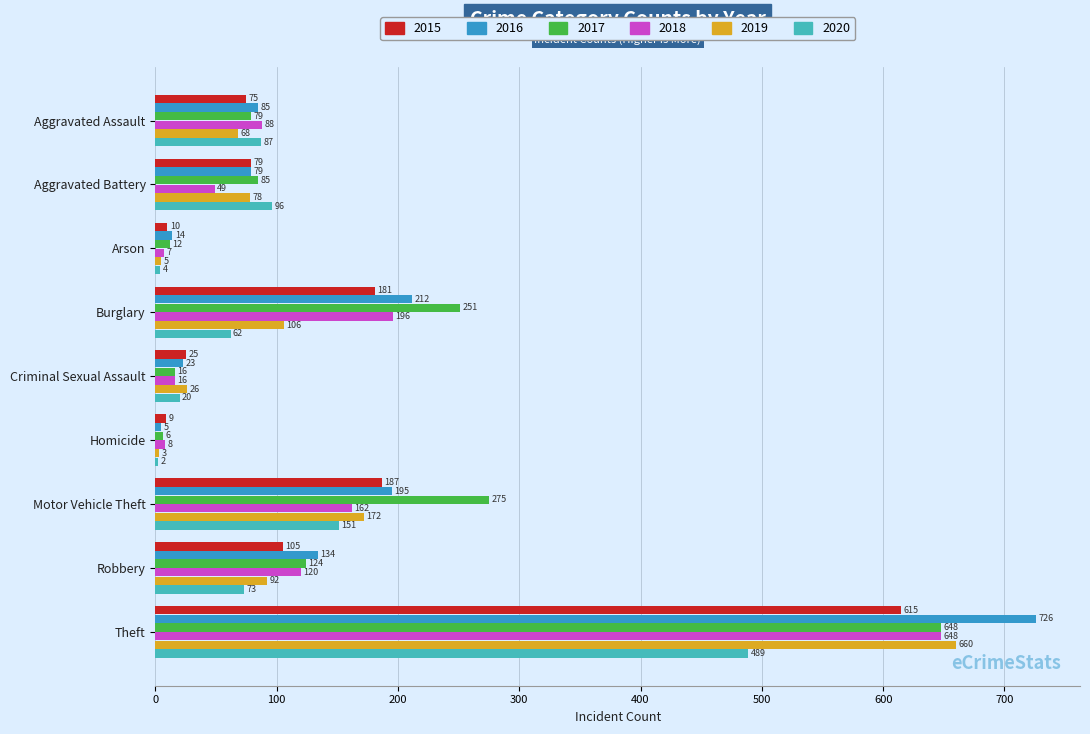

At which label is 2018 closest to 327?

Burglary